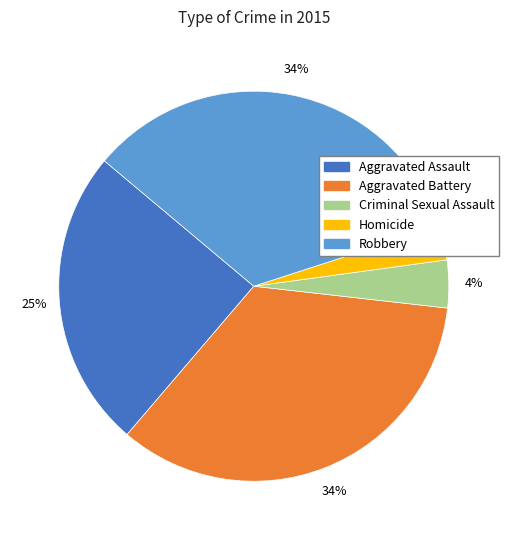

Combined, do Aggravated Battery and Criminal Sexual Assault account for over 50%?

No